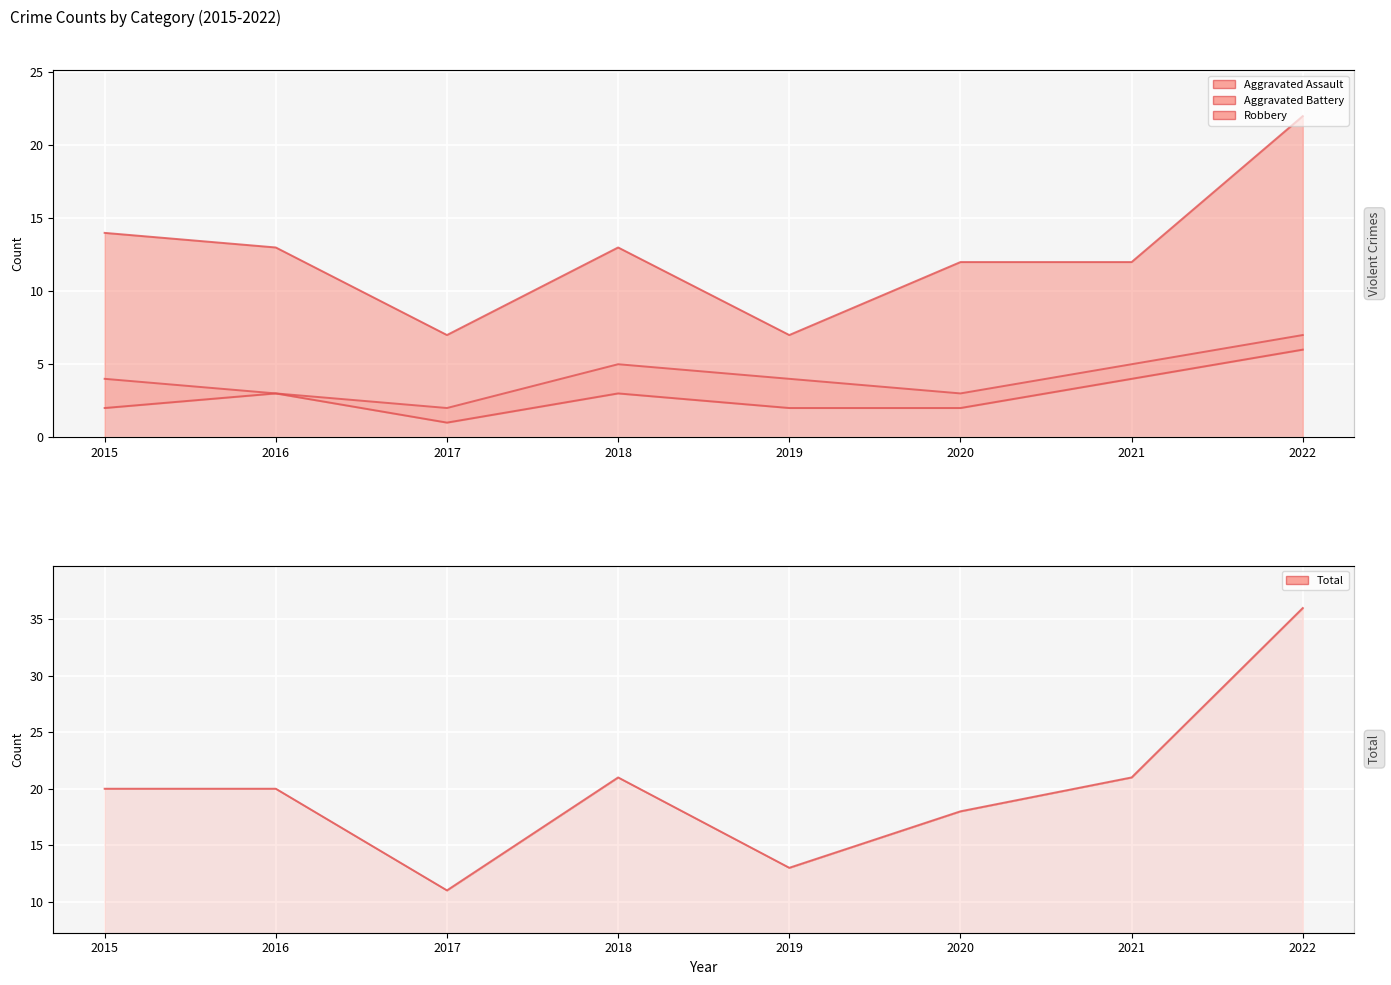

True or false: Total and Aggravated Battery intersect in this chart.

False